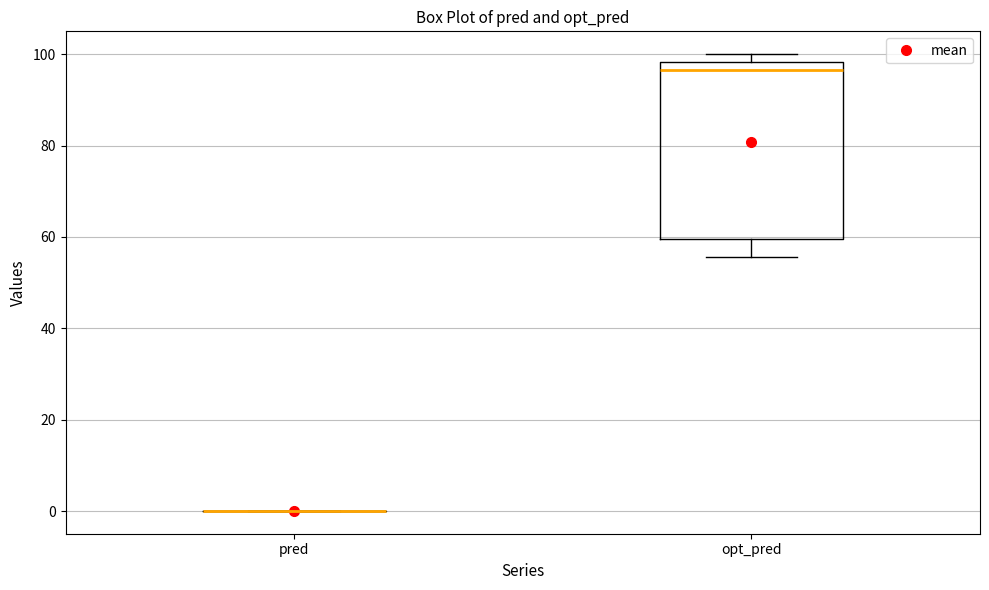

Reading left to right, transcribe this box plot: for each box, give where its median line is, the range the box spans, and where its two whiskers end, as read against the y-axis. The values are not printed on the chart, so give them approximately, as read against the axis.

pred: box collapsed to a line at 0, whiskers 0 to 0
opt_pred: median 96, box 60 to 98, whiskers 56 to 100